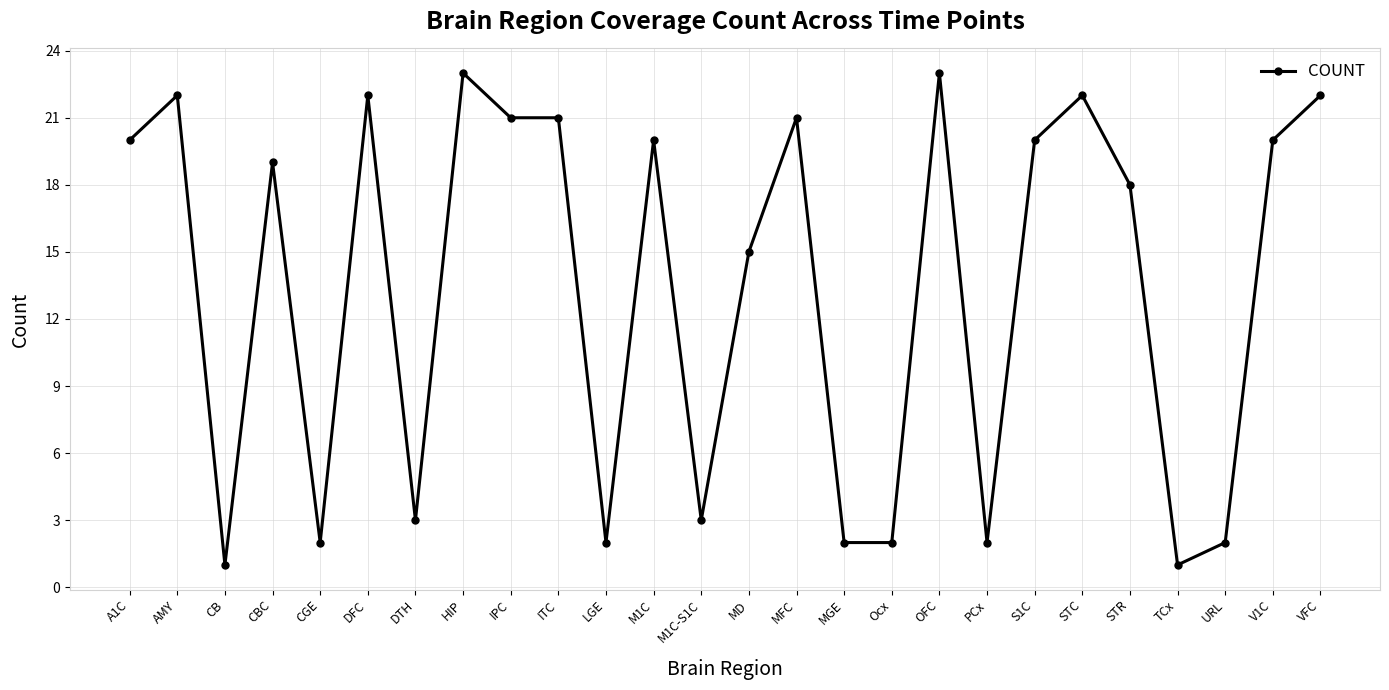

Does the chart display data point markers on the line(s)?

Yes